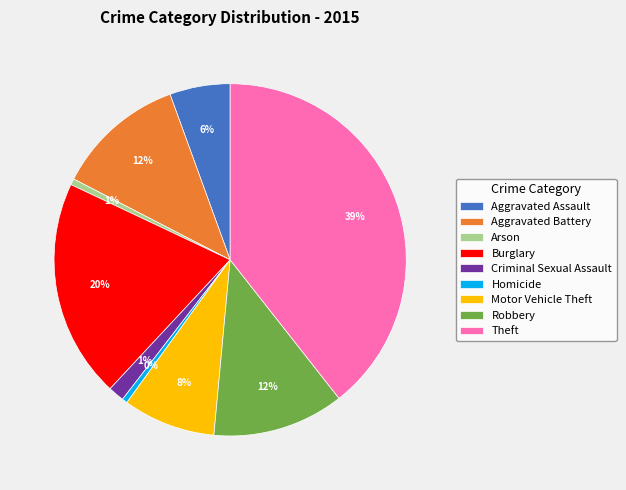

To the nearest percent, what is the difference between the Burglary and Aggravated Battery slice percentages?

8%